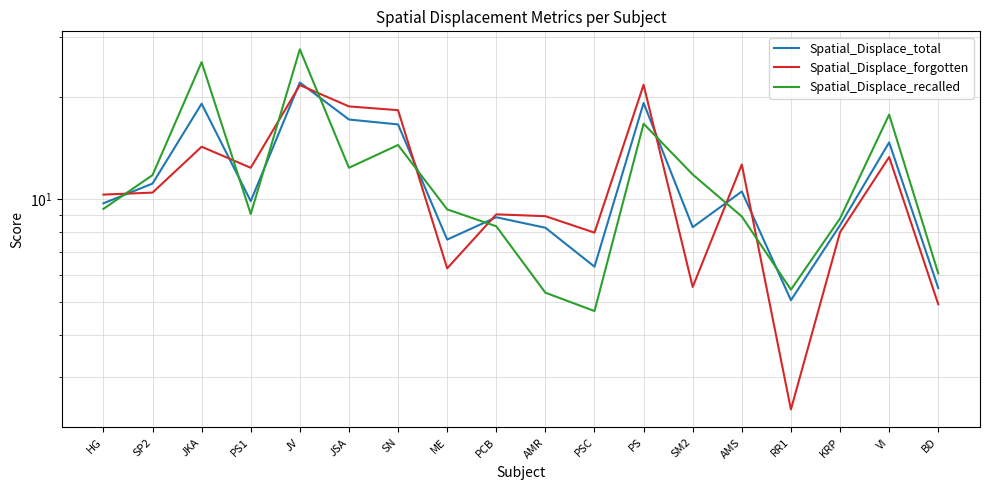

At which category is the sum across all series the highest?

JV